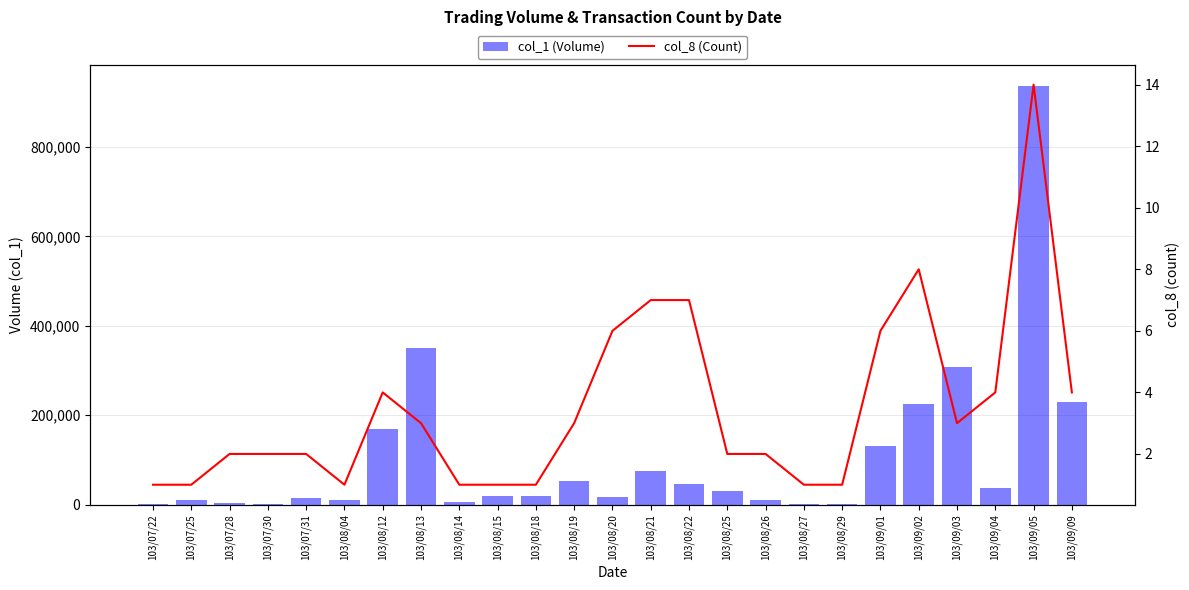

What is the sum of the col_8 (Count) values at 103/07/28 and 103/08/13?

5